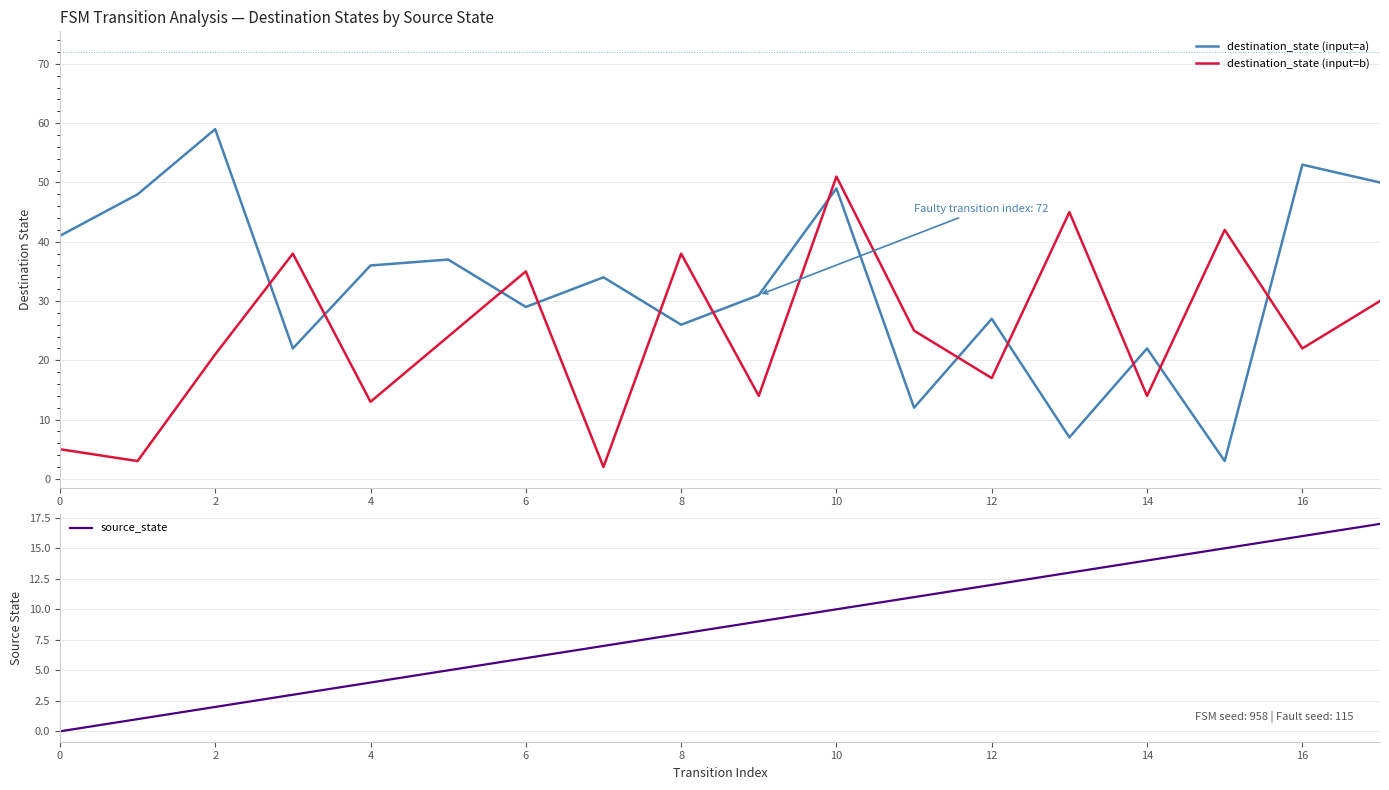

The value of source_state at 15 is 15. True or false?

True